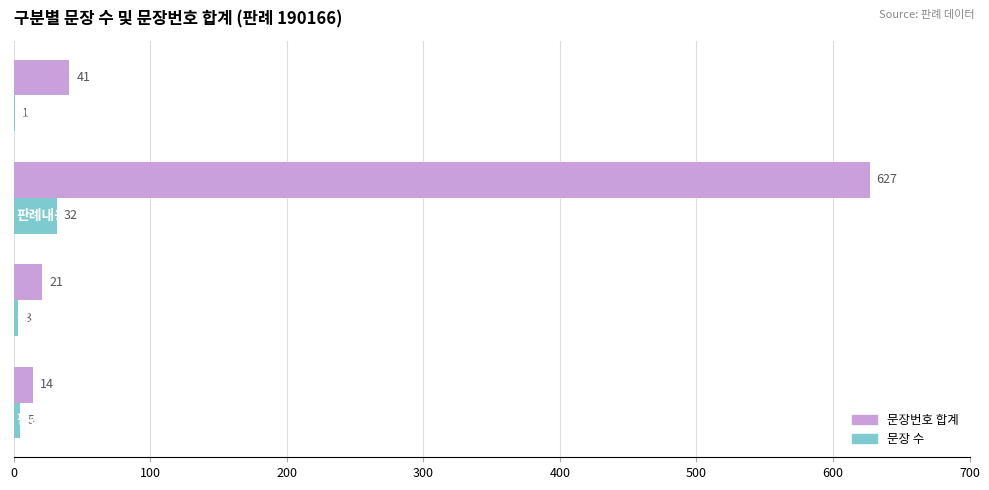

Which series has the largest total across all categories?

문장번호 합계